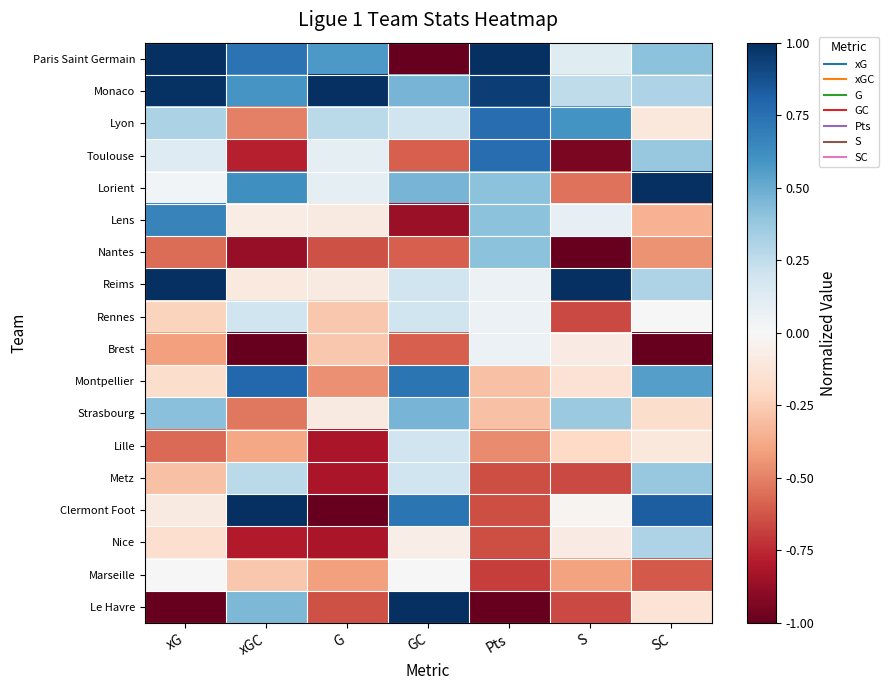

Count the number of categories in the chart.

7